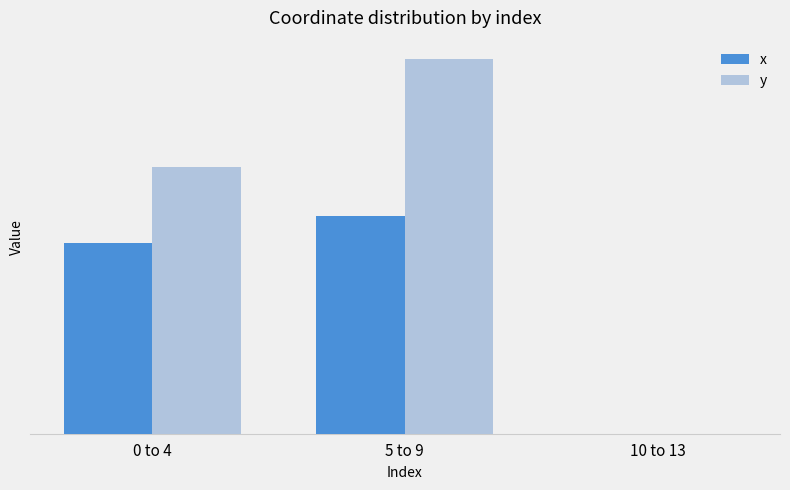

Is the value of x at 5 to 9 greater than the value of y at 0 to 4?

No